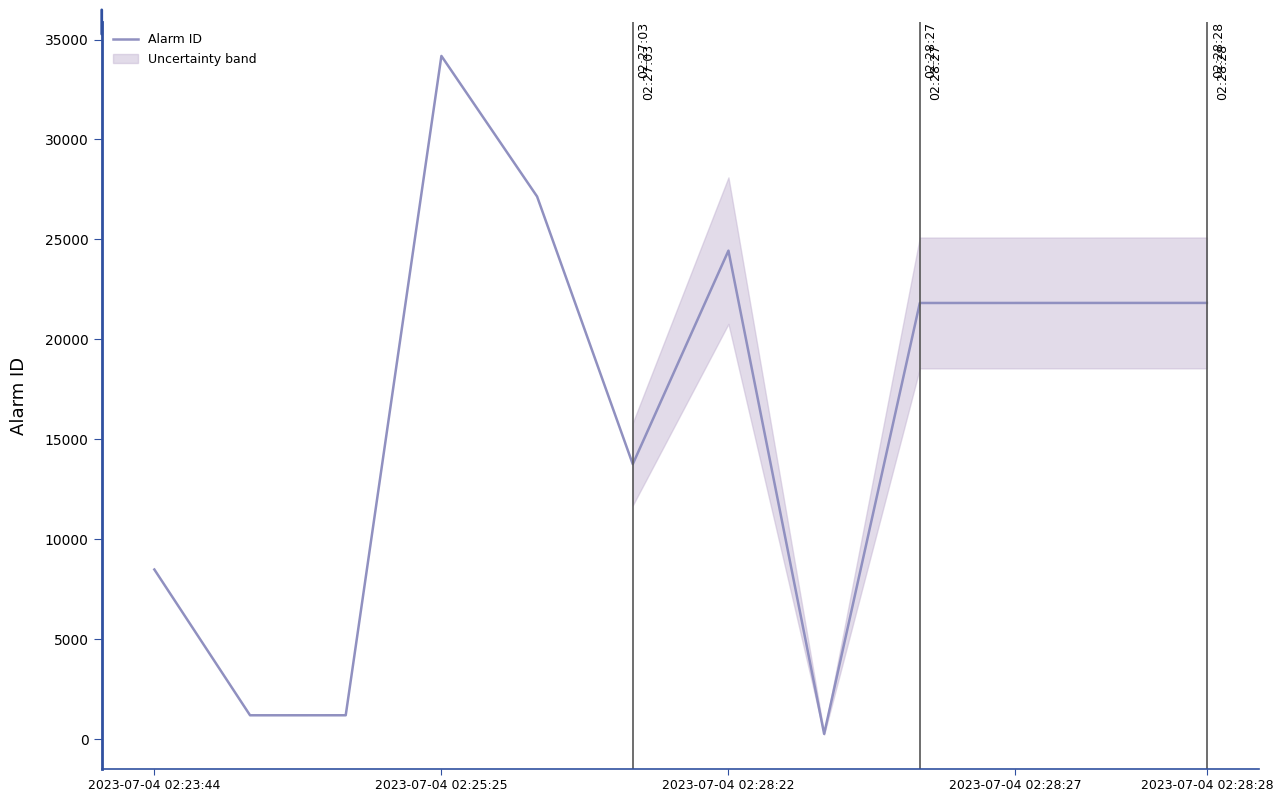

How many interior local peaks (higher than both neighbors) does the data have?

2